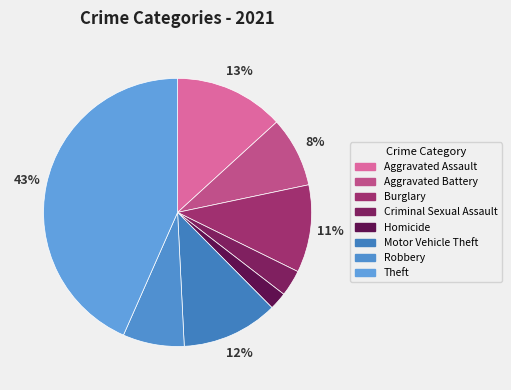

What is the ratio of the value at Burglary to the value at Robbery?

1.4